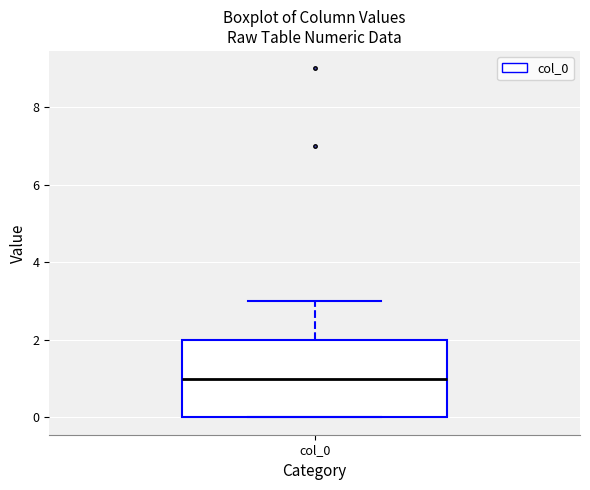

Transcribe this box plot: give where the median line is, the range the box spans, and where the two whiskers end, as read against the y-axis. The values are not printed on the chart, so give them approximately, as read against the axis.

median 1, box 0 to 2, whiskers 0 to 3